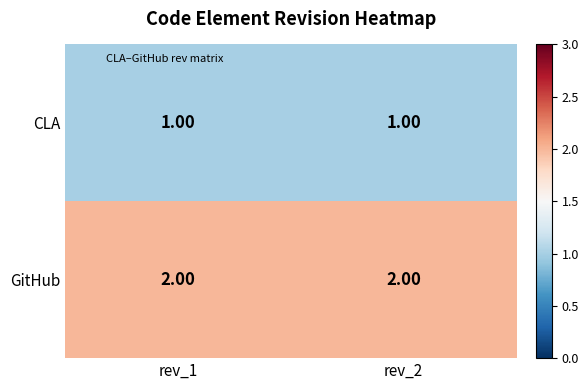

What is the sum of all GitHub values?

4